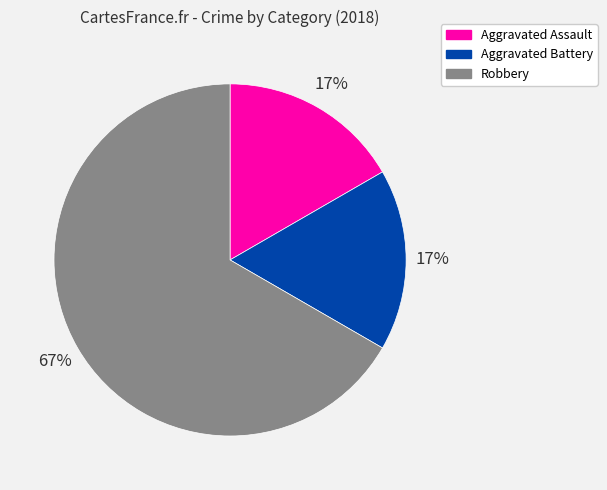

True or false: Robbery accounts for 67% of the total.

True